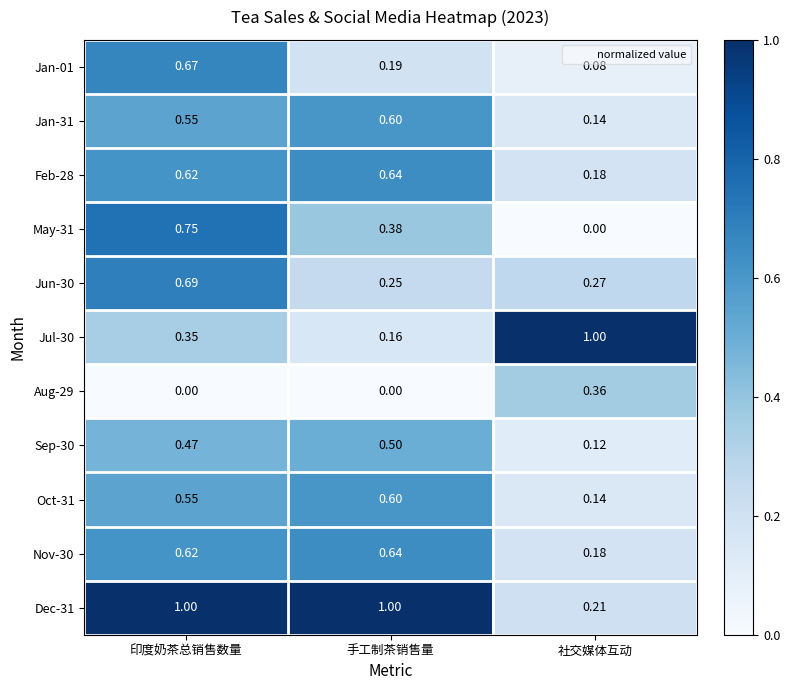

Which category has the lowest value in the Nov-30 series?

社交媒体互动